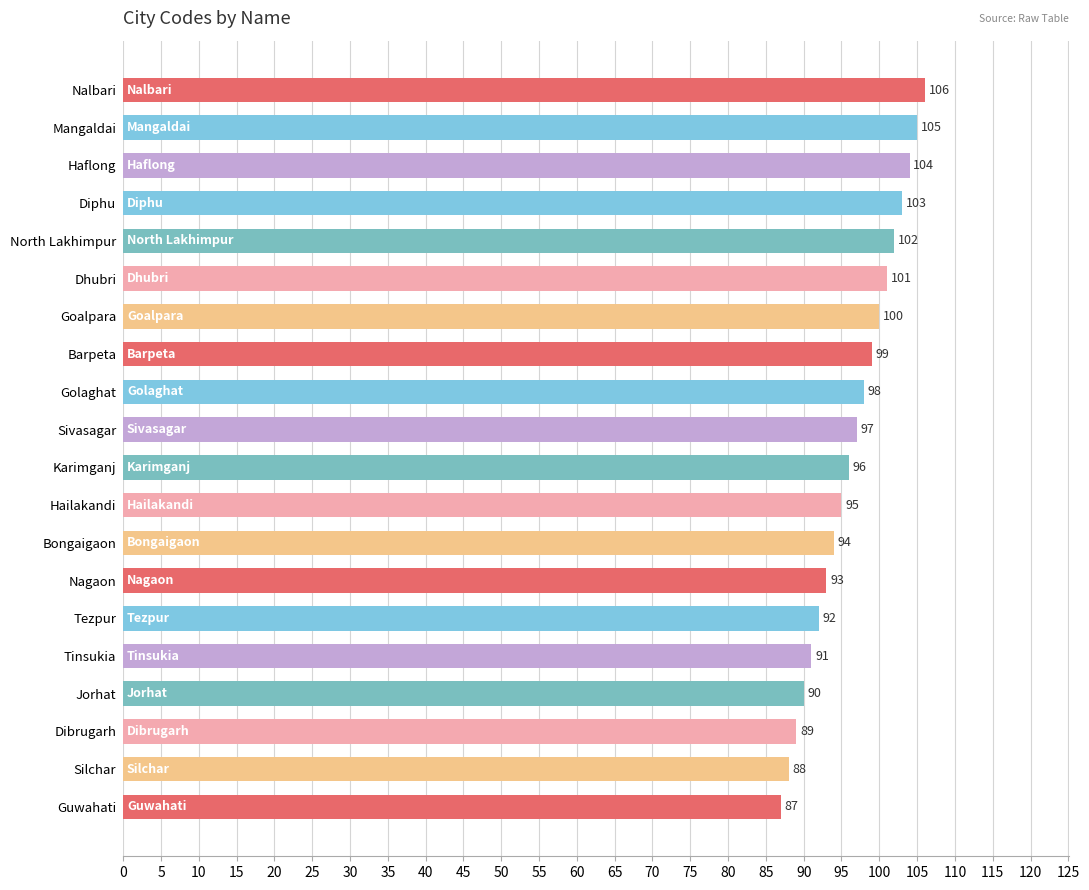

Count the number of data series in this chart.

1